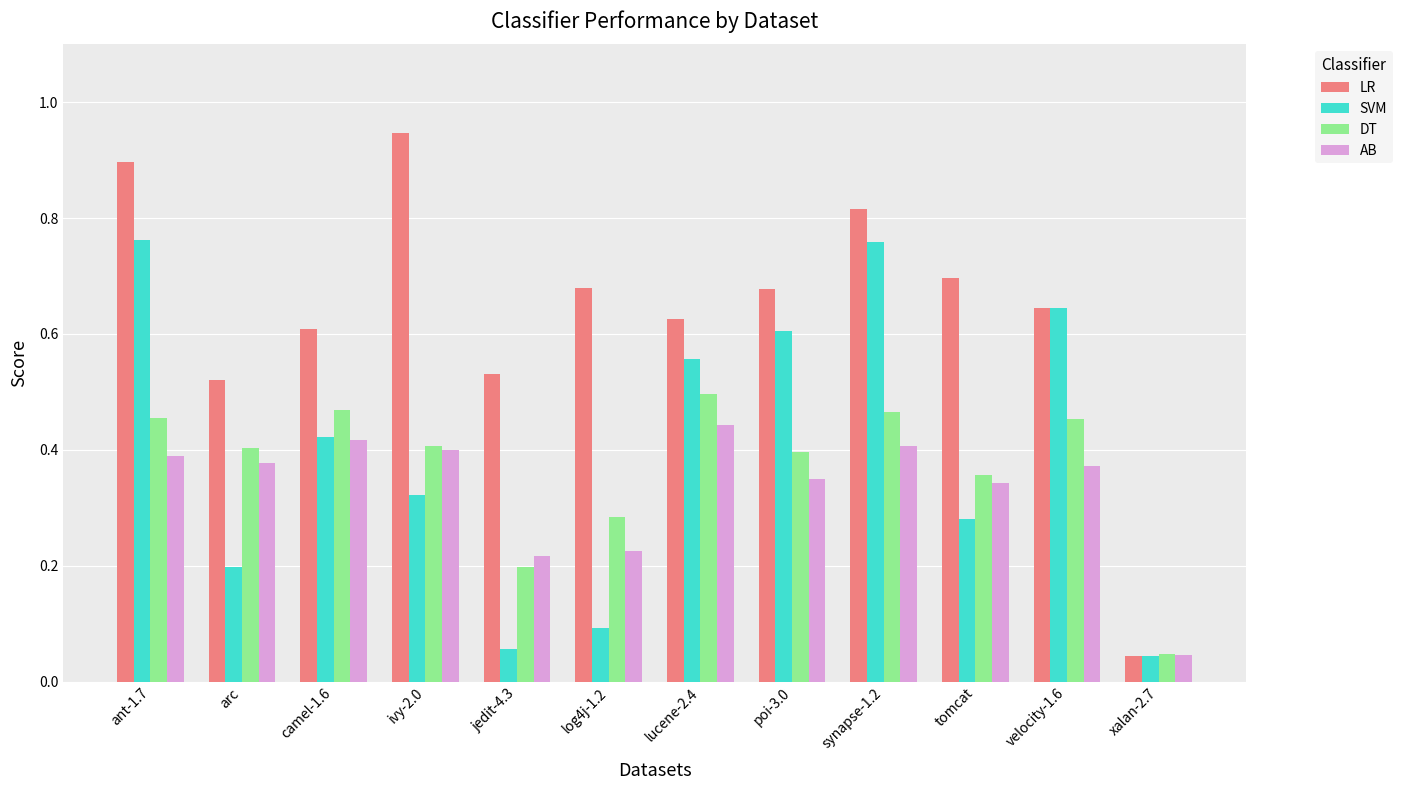

List the series in order of their peak value, highest first.

LR, SVM, DT, AB